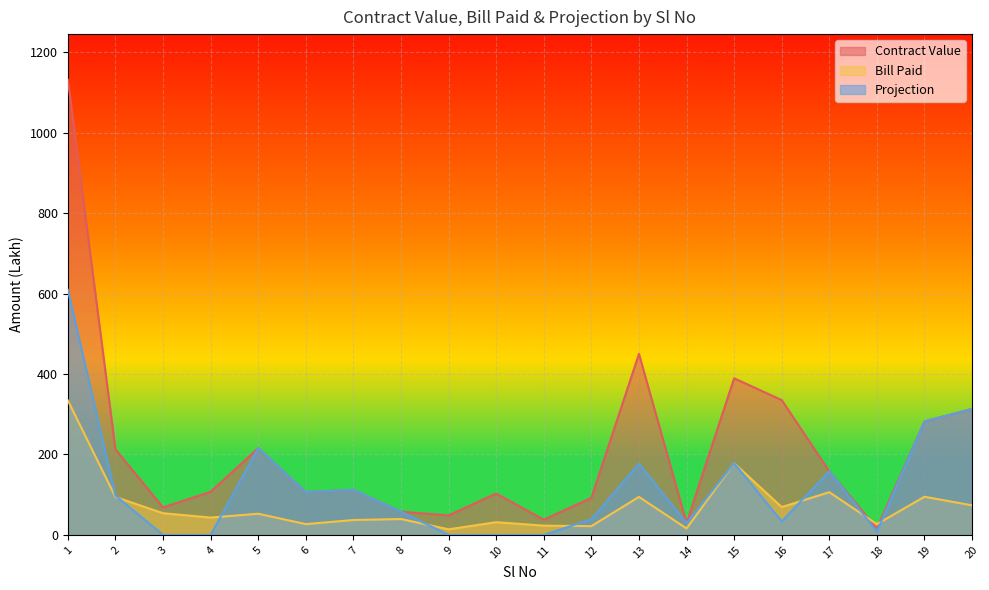

Reading left to right, list all the values displayed in this chart.

Contract Value: 1=1132.5	2=212.9	3=68.3	4=107.2	5=215.7	6=106.7	7=112.0	8=57.7	9=48.6	10=102.8	11=37.9	12=92.0	13=450.2	14=29.2	15=389.6	16=335.3	17=158.1	18=16.1	19=282.5	20=313.4
Bill Paid: 1=334.5	2=94.3	3=54.0	4=43.2	5=52.6	6=26.8	7=37.0	8=39.5	9=13.9	10=31.6	11=23.1	12=21.8	13=94.5	14=16.1	15=178.5	16=69.2	17=106.3	18=26.7	19=95.0	20=73.5
Projection: 1=609.6	2=97.9	3=0.0	4=0.0	5=215.7	6=106.7	7=112.0	8=57.7	9=0.0	10=0.0	11=0.0	12=38.8	13=177.1	14=29.2	15=178.5	16=33.5	17=158.1	18=8.0	19=282.5	20=313.4